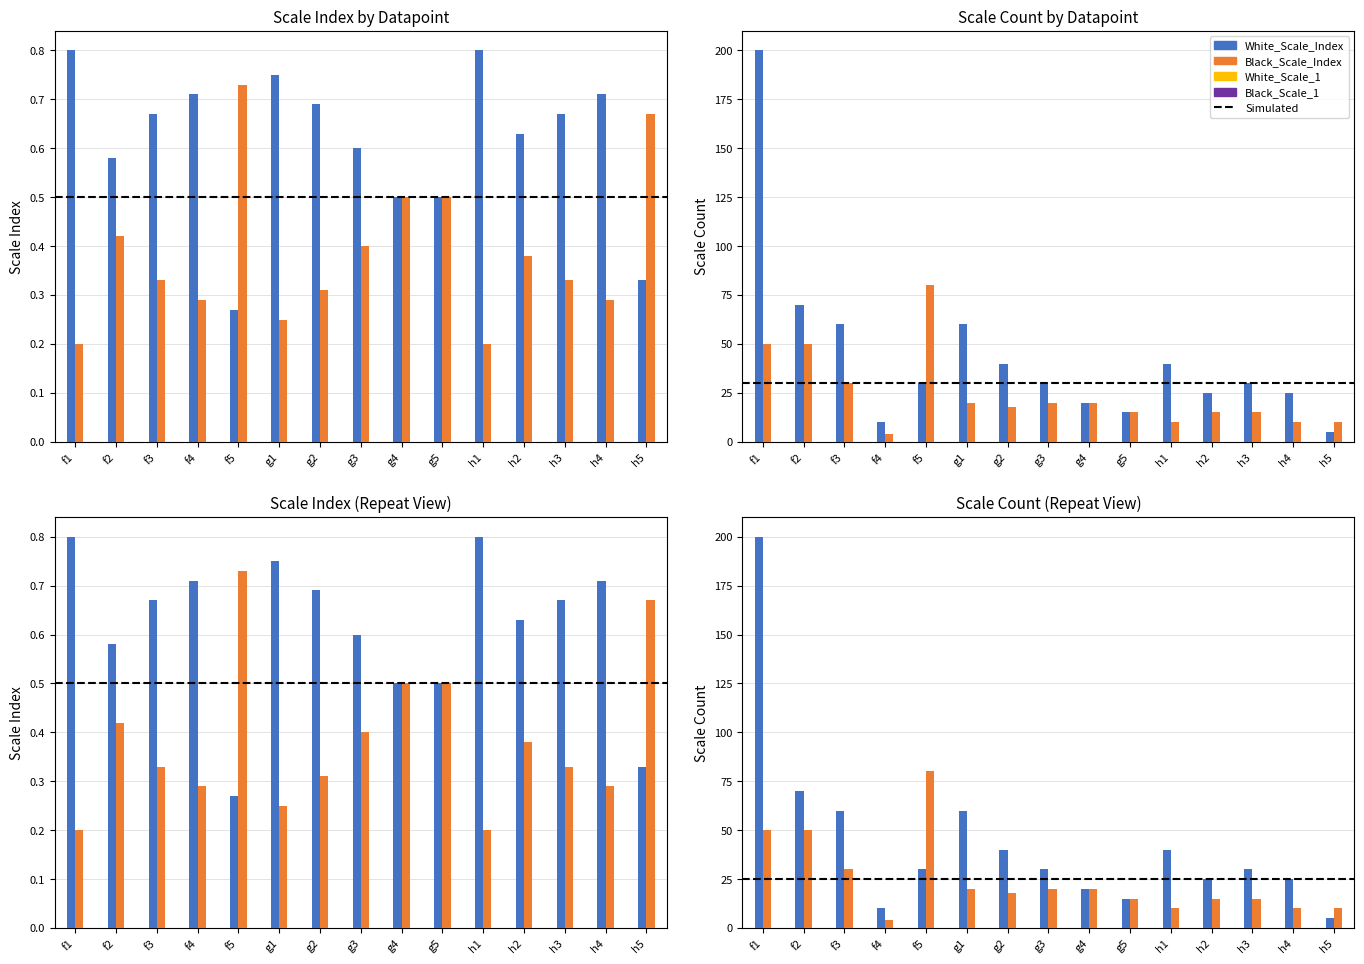

Which series changed the most between f2 and g3?

White_Scale_1